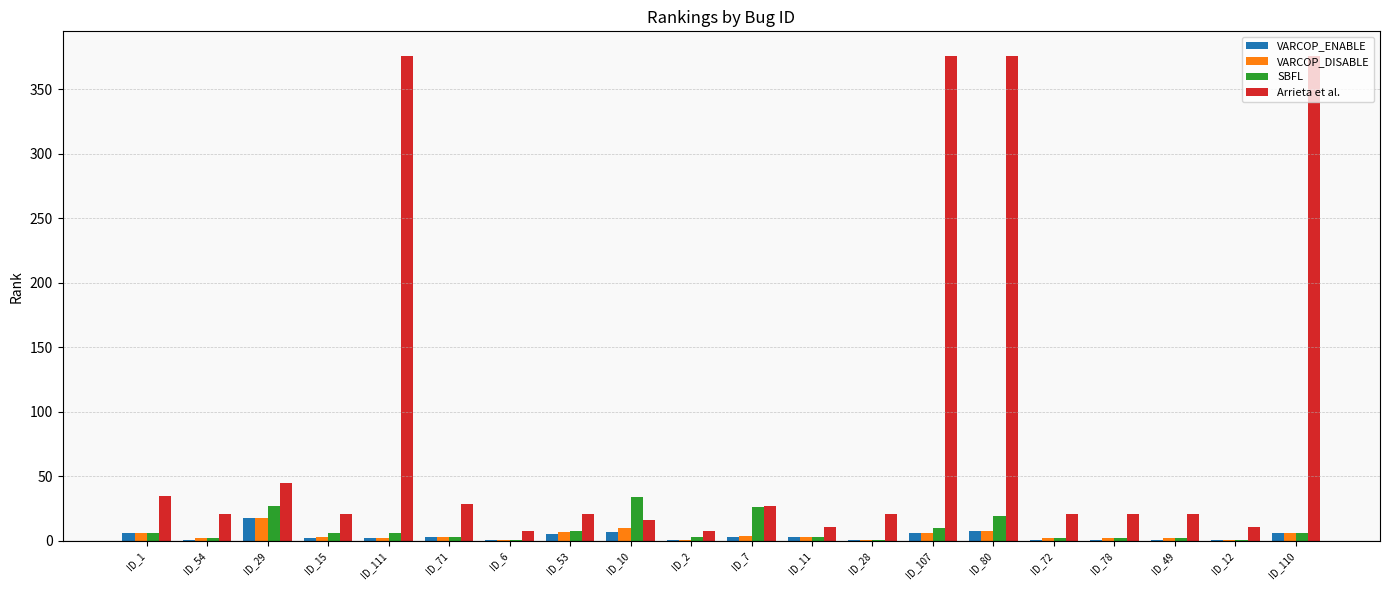

At which label is Arrieta et al. closest to 192?

ID_29